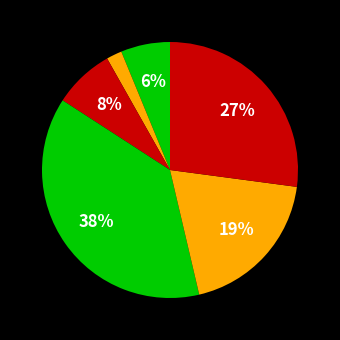

How many segments does this pie chart have?

6